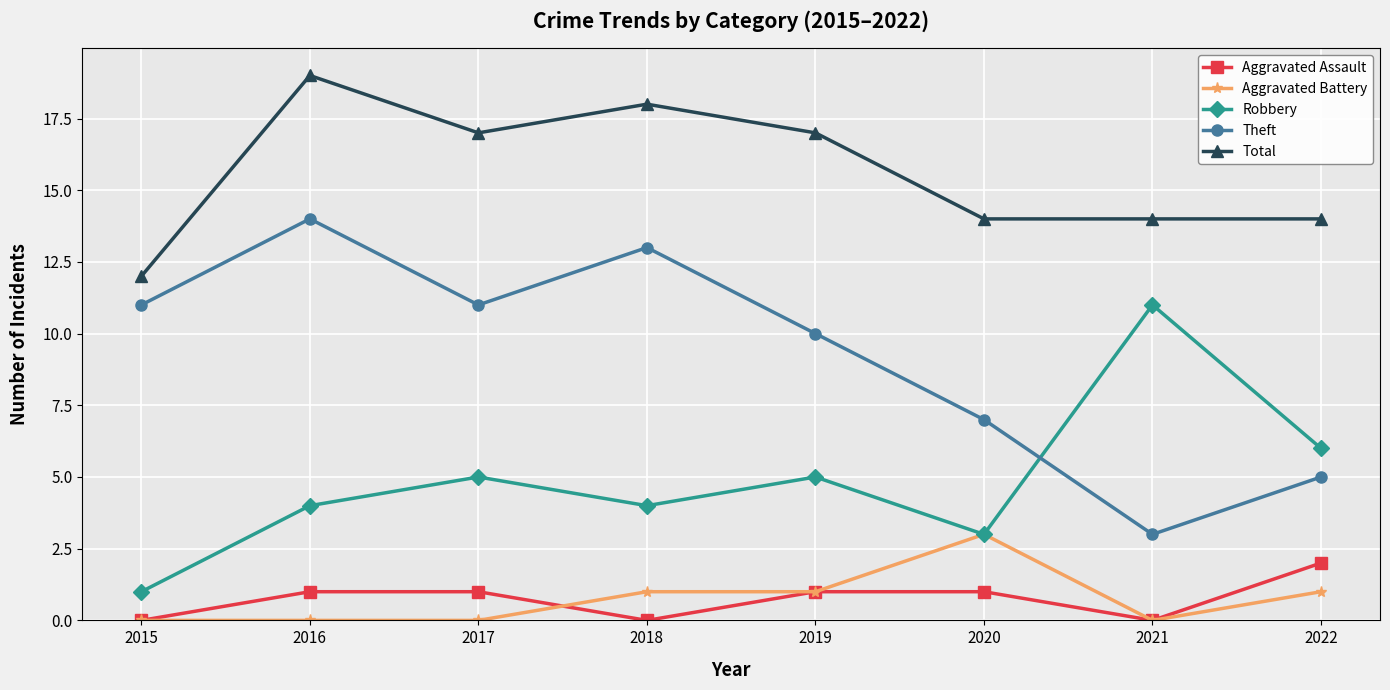

What value does the Aggravated Assault series have at 2022?

2